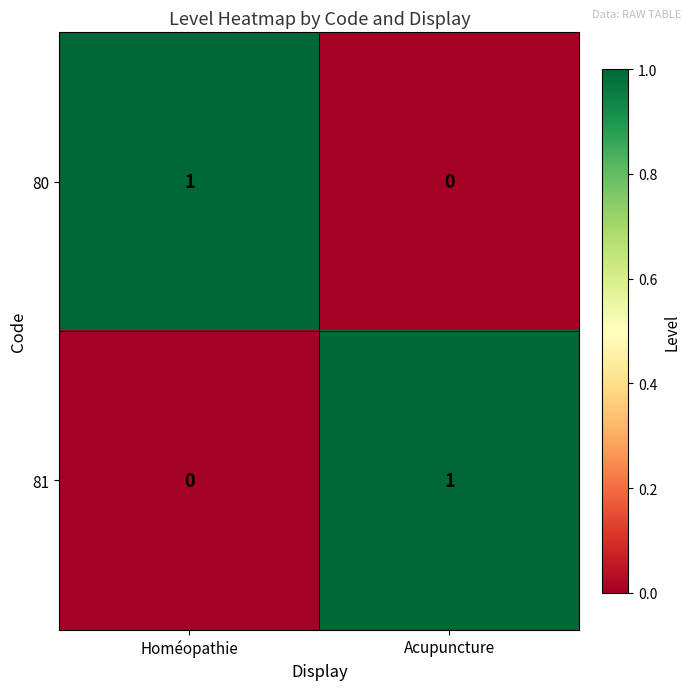

Where is 80 nearest to the value 0?

Acupuncture